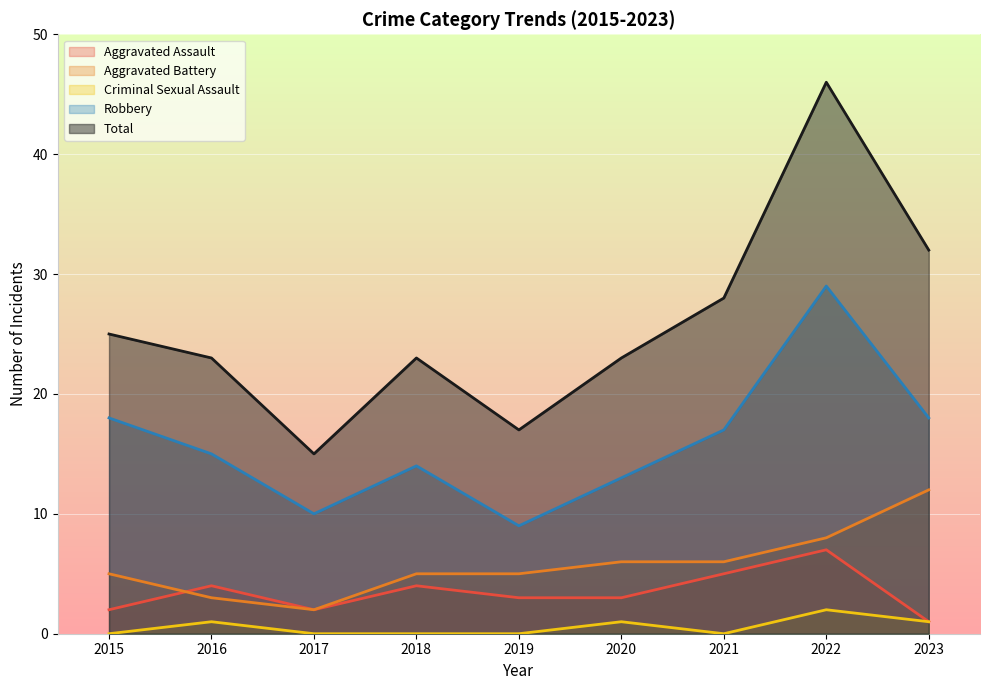

True or false: Aggravated Battery and Total intersect in this chart.

False